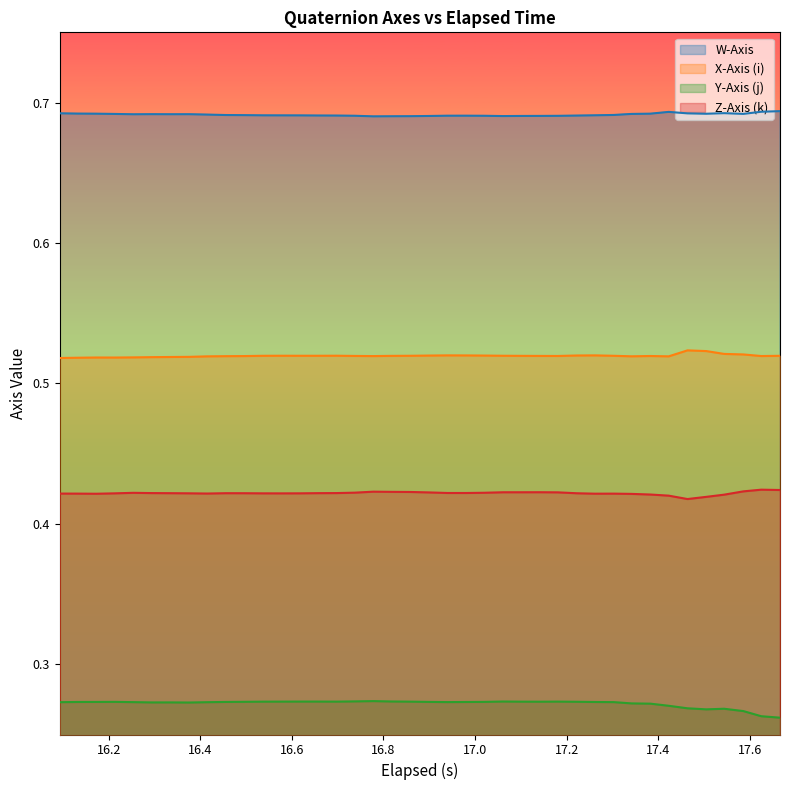

True or false: X-Axis (i) and W-Axis cross at least once.

False